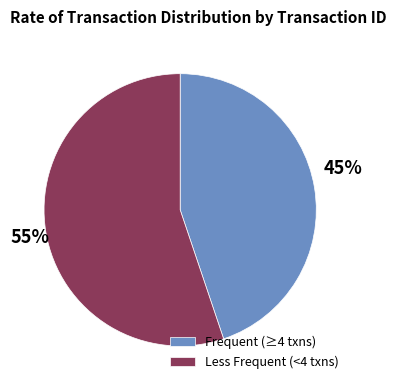

Combined, do Frequent (≥4 txns) and Less Frequent (<4 txns) account for over 50%?

Yes